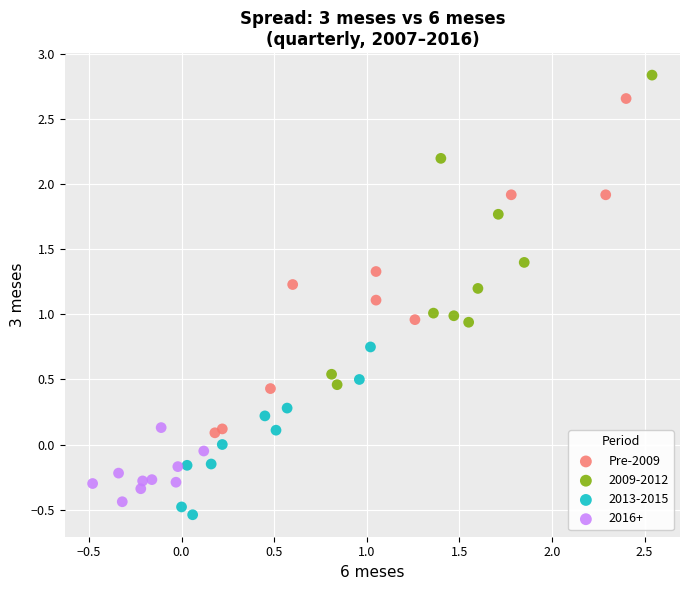

Which series reaches the maximum Y coordinate?

2009-2012